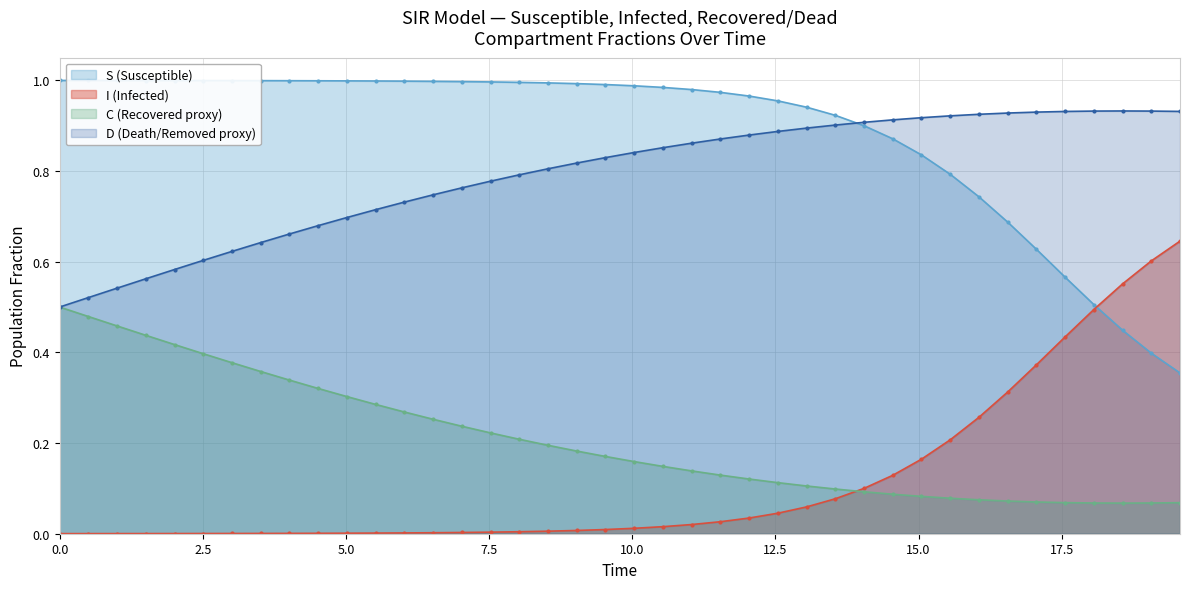

Reading right to left, what are all the values shown in this chart?

S: 0.4	0.4	0.4	0.5	0.6	0.6	0.7	0.7	0.8	0.8	0.9	0.9	0.9	0.9	1.0	1.0	1.0	1.0	1.0	1.0	1.0	1.0	1.0	1.0	1.0	1.0	1.0	1.0	1.0	1.0	1.0	1.0	1.0	1.0	1.0	1.0	1.0	1.0	1.0	1.0
I: 0.6	0.6	0.6	0.5	0.4	0.4	0.3	0.3	0.2	0.2	0.1	0.1	0.1	0.1	0.0	0.0	0.0	0.0	0.0	0.0	0.0	0.0	0.0	0.0	0.0	0.0	0.0	0.0	0.0	0.0	0.0	0.0	0.0	0.0	0.0	0.0	0.0	0.0	0.0	0.0
C: 0.1	0.1	0.1	0.1	0.1	0.1	0.1	0.1	0.1	0.1	0.1	0.1	0.1	0.1	0.1	0.1	0.1	0.1	0.1	0.2	0.2	0.2	0.2	0.2	0.2	0.2	0.3	0.3	0.3	0.3	0.3	0.3	0.4	0.4	0.4	0.4	0.4	0.5	0.5	0.5
D: 0.9	0.9	0.9	0.9	0.9	0.9	0.9	0.9	0.9	0.9	0.9	0.9	0.9	0.9	0.9	0.9	0.9	0.9	0.9	0.8	0.8	0.8	0.8	0.8	0.8	0.8	0.7	0.7	0.7	0.7	0.7	0.7	0.6	0.6	0.6	0.6	0.6	0.5	0.5	0.5